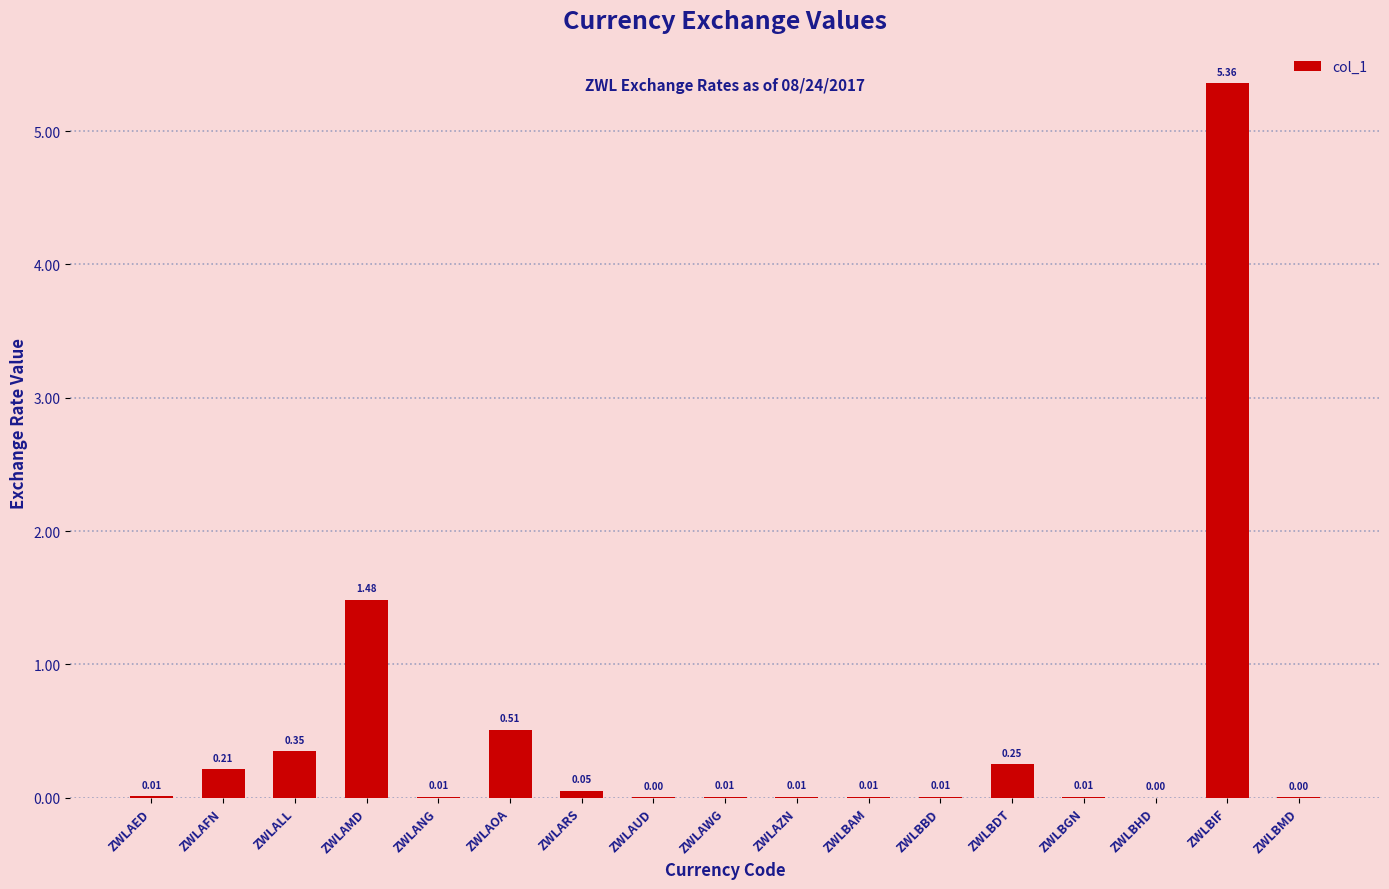

Which category has the highest value across all series?

ZWLBIF